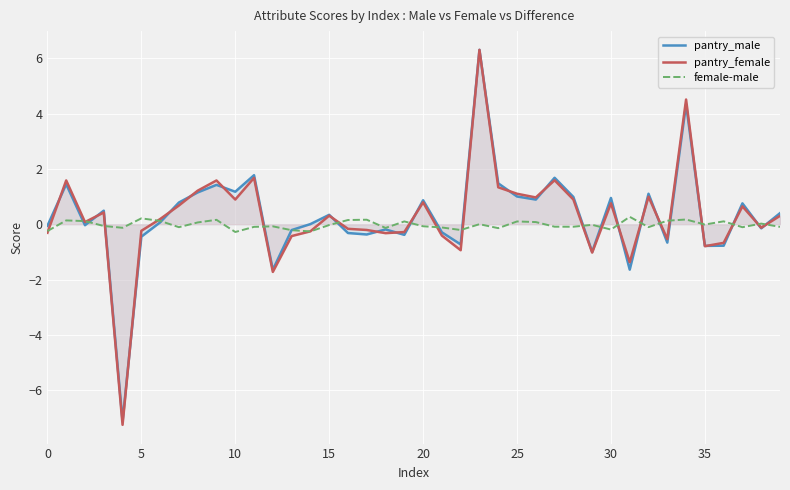

What is the label of the 39th point from the left?

38